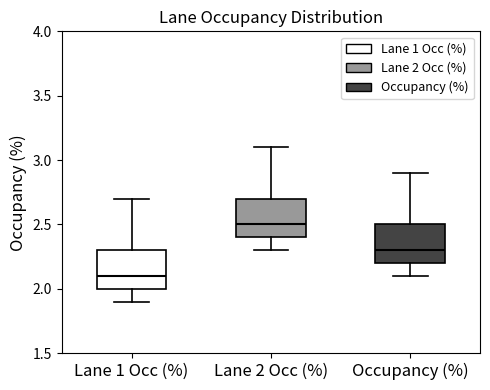

Which box has the lowest median line?

Lane 1 Occ (%)